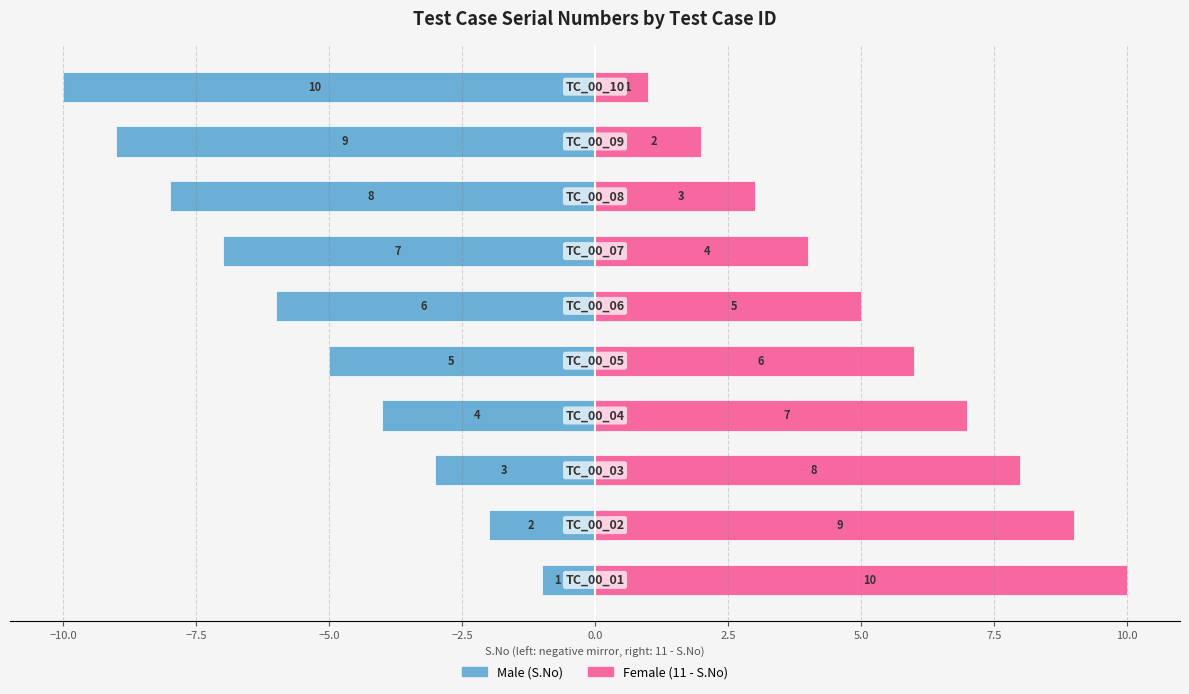

Which series has the largest total across all categories?

Female